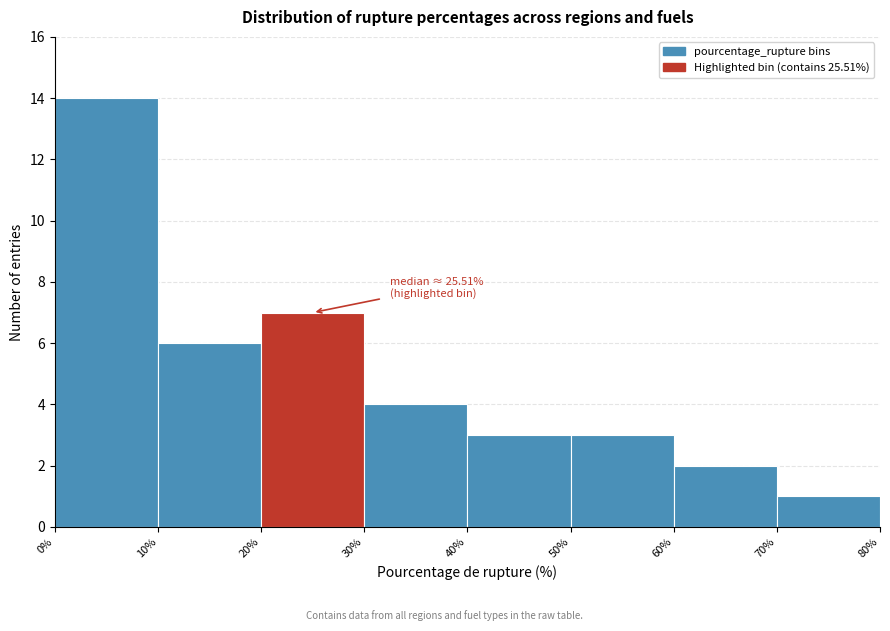

Over which range of the x-axis is the bar tallest?

0% to 10%